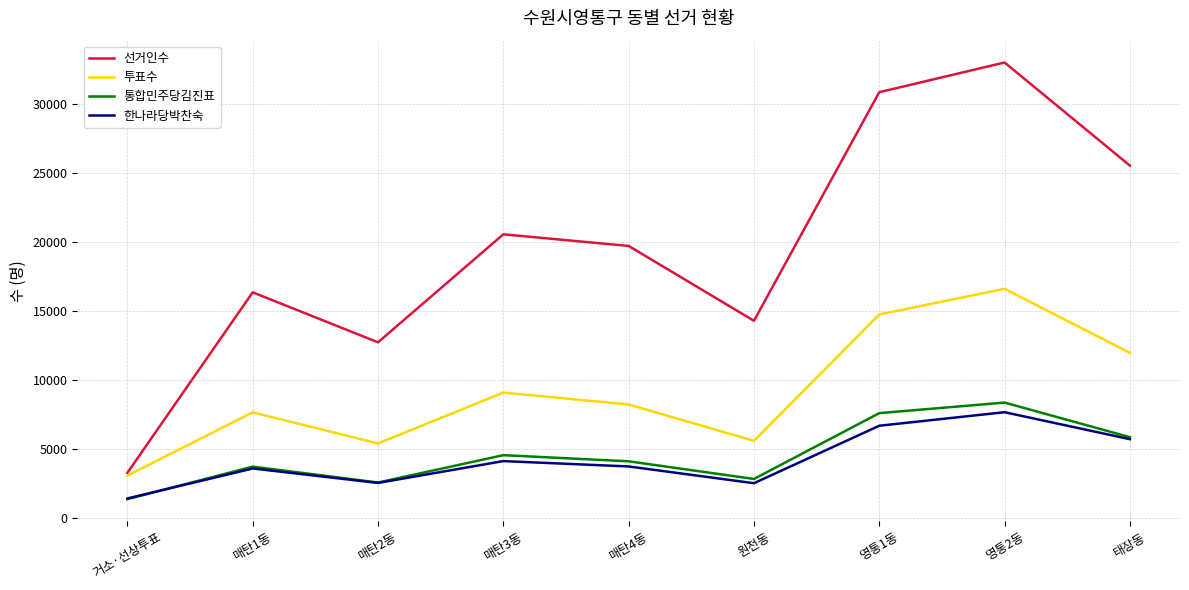

What is the greatest value displayed?

32998